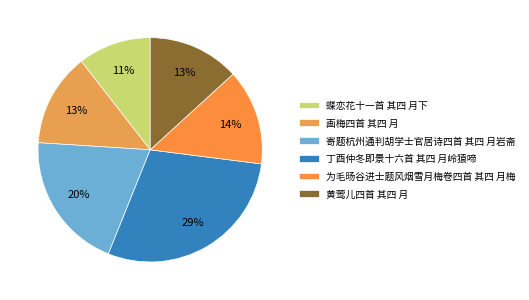

Does any single category account for the majority?

No